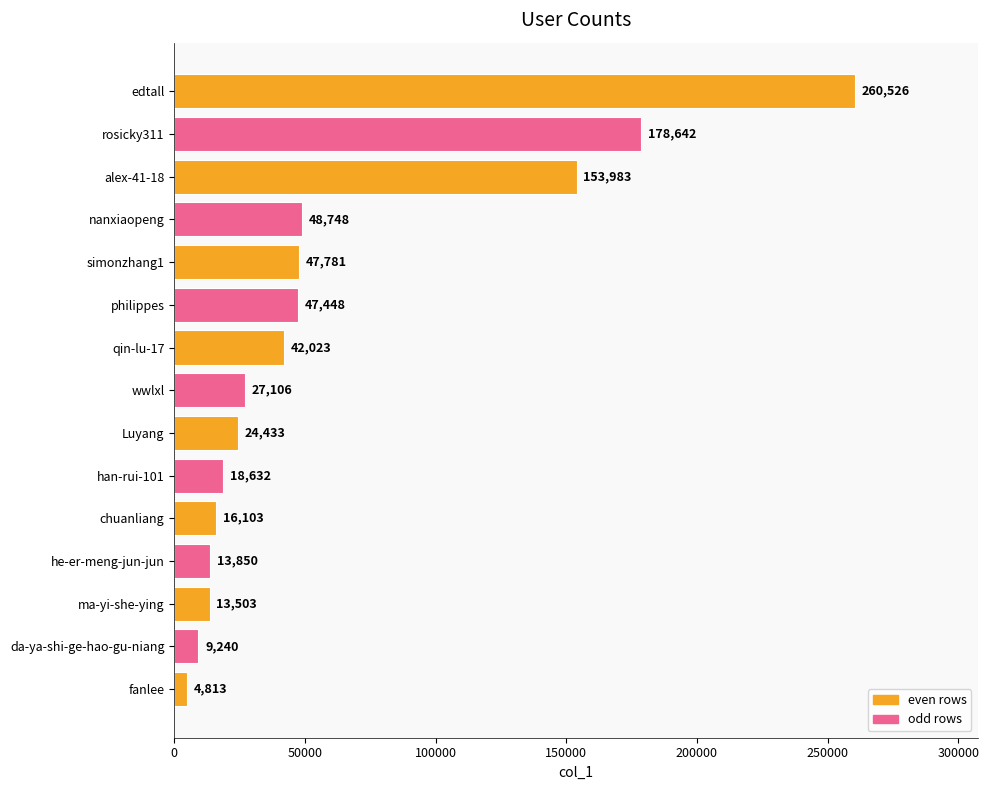

Approximately how many times larger is the value at han-rui-101 compared to he-er-meng-jun-jun?

1.3